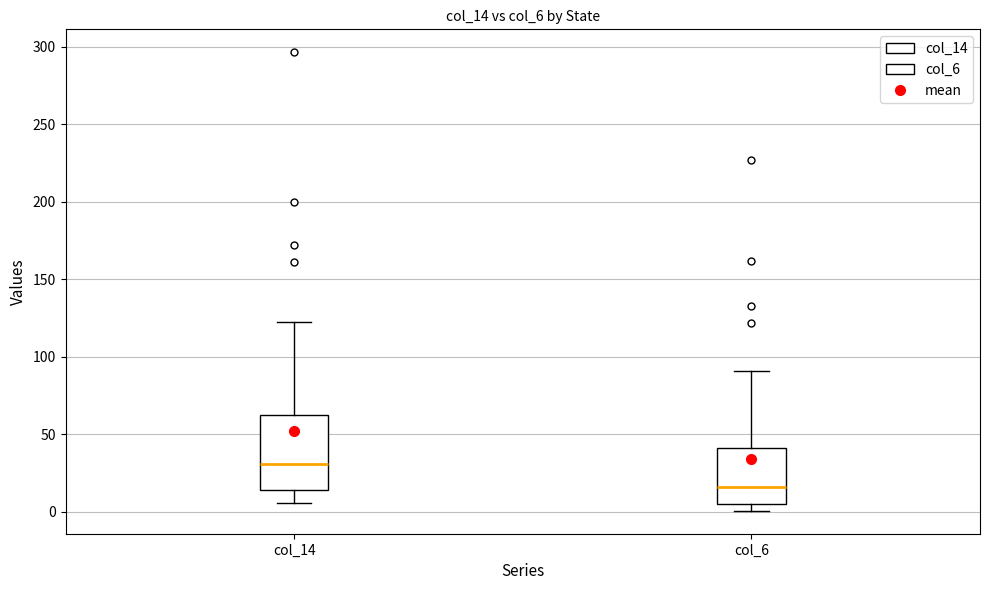

Which box is the tallest, from its lower edge to its upper edge?

col_14